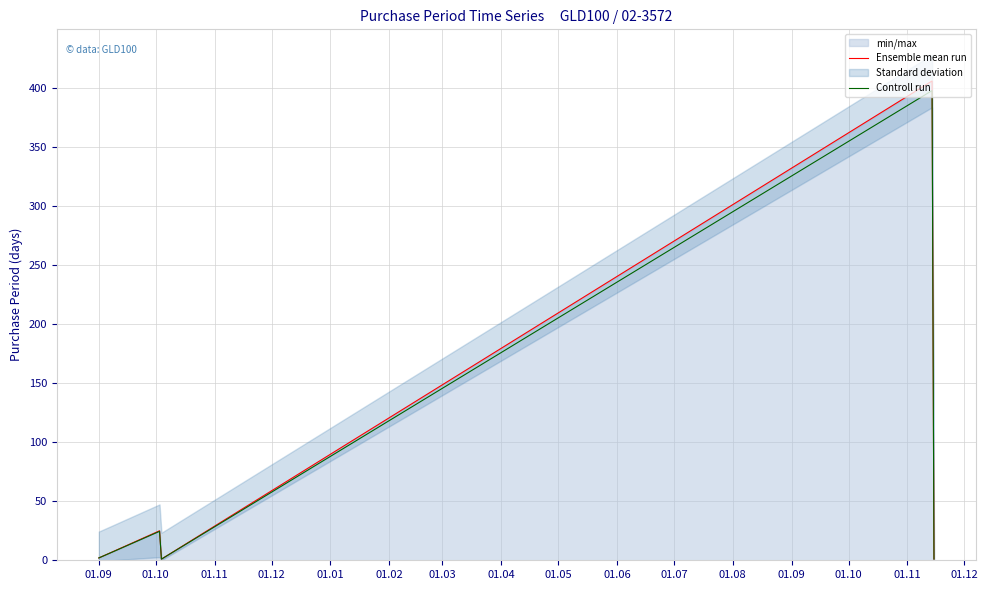

Which series has the largest range (max minus min)?

Ensemble mean run